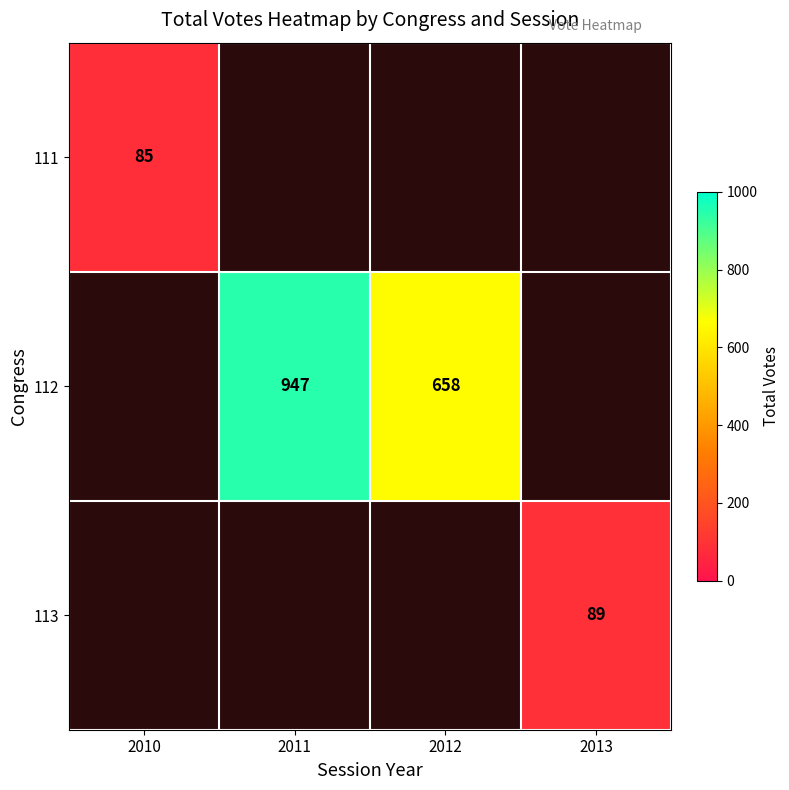

The value of 112 at 2012 is 1057. True or false?

False